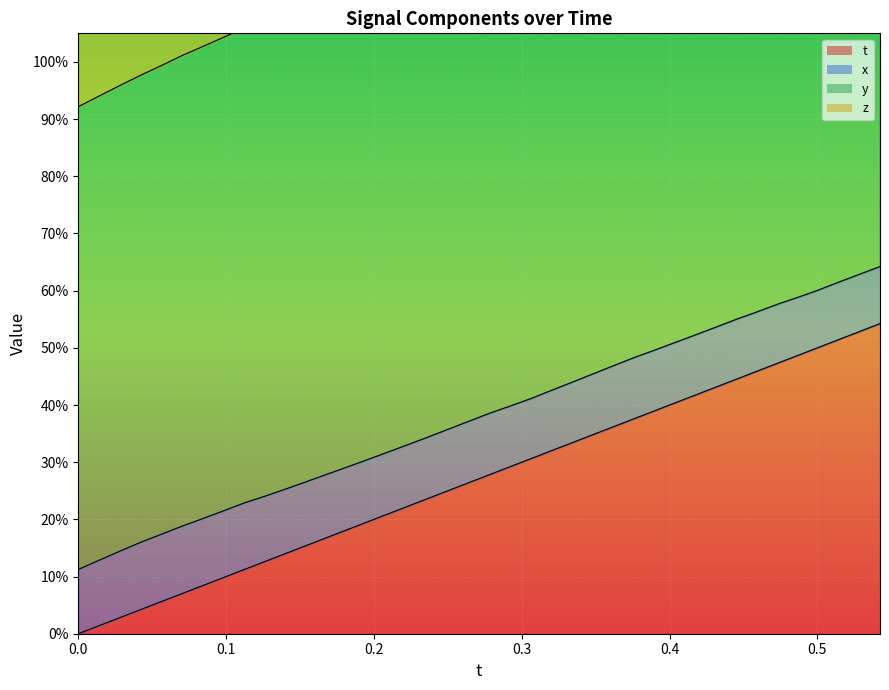

Is the value of z at 36 greater than the value of t at 26?

Yes